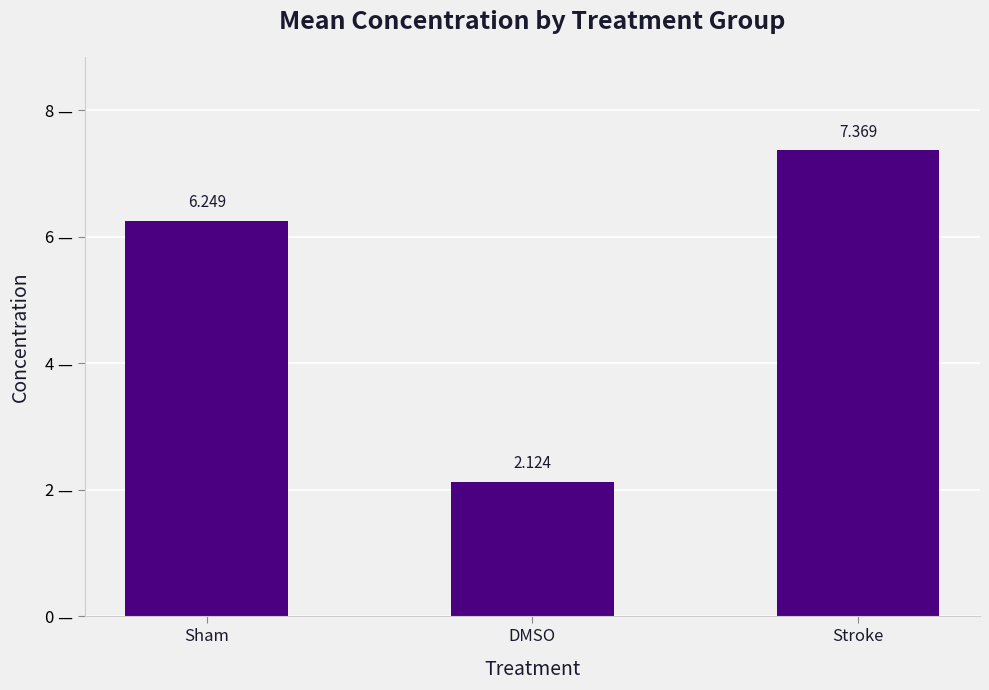

At which label does the data first exceed 6?

Sham